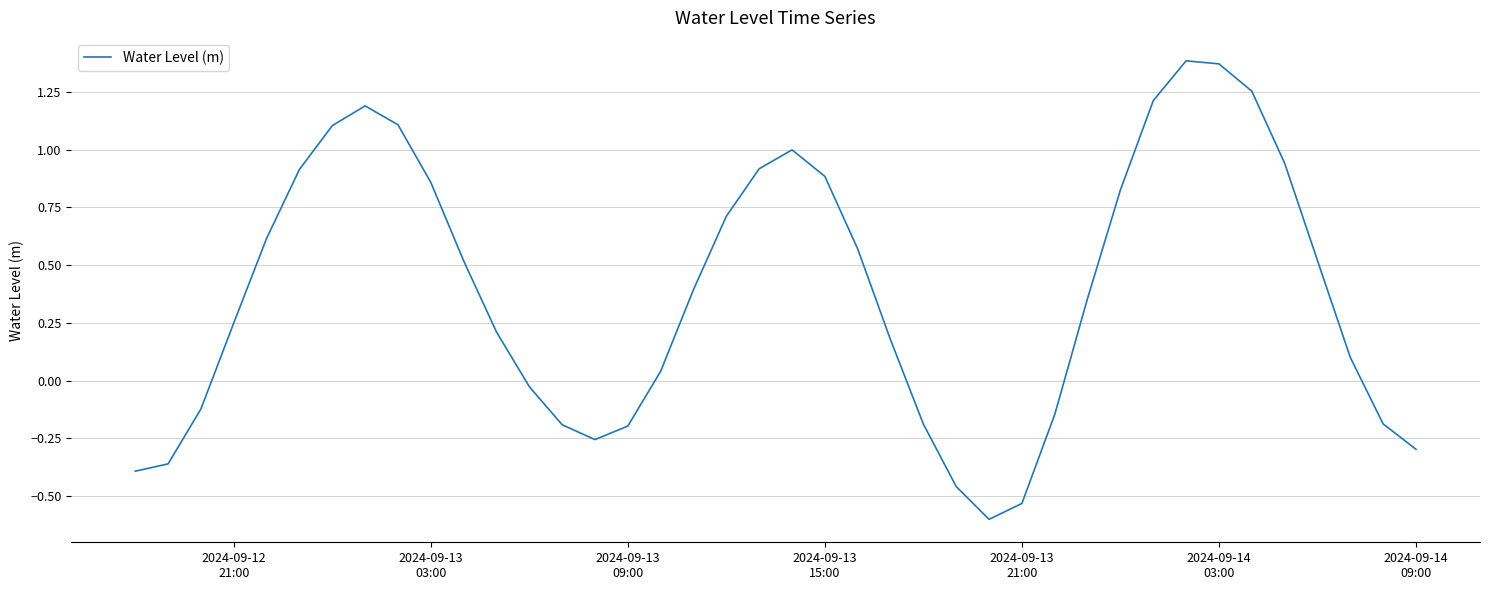

What is the smallest value displayed?

-0.6